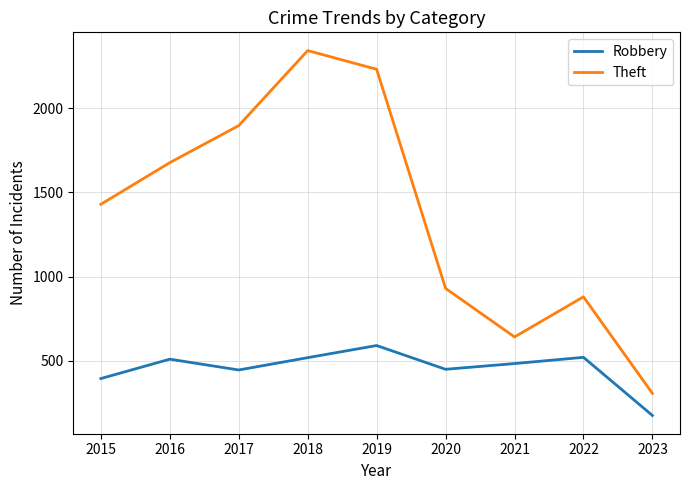

At 2022, list the series in order from smallest to largest.

Robbery, Theft